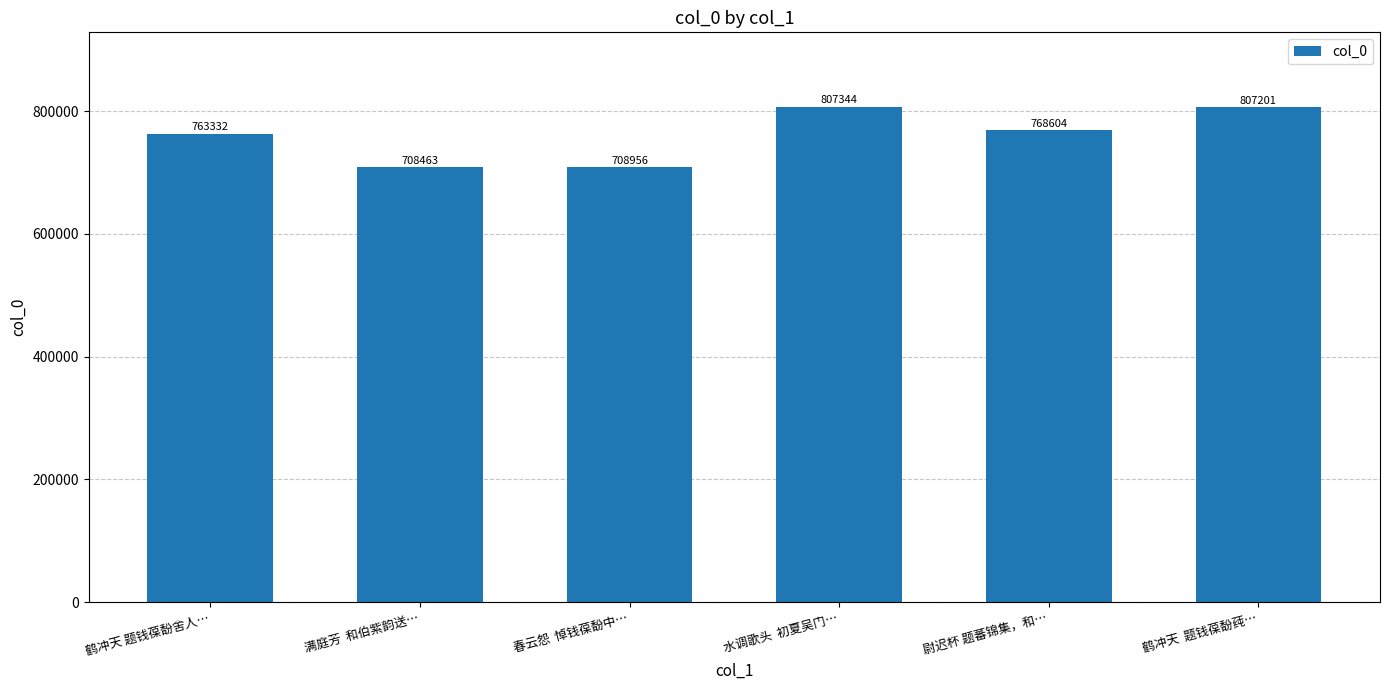

At which category does the chart reach its minimum across all series?

满庭芳  和伯紫韵送…